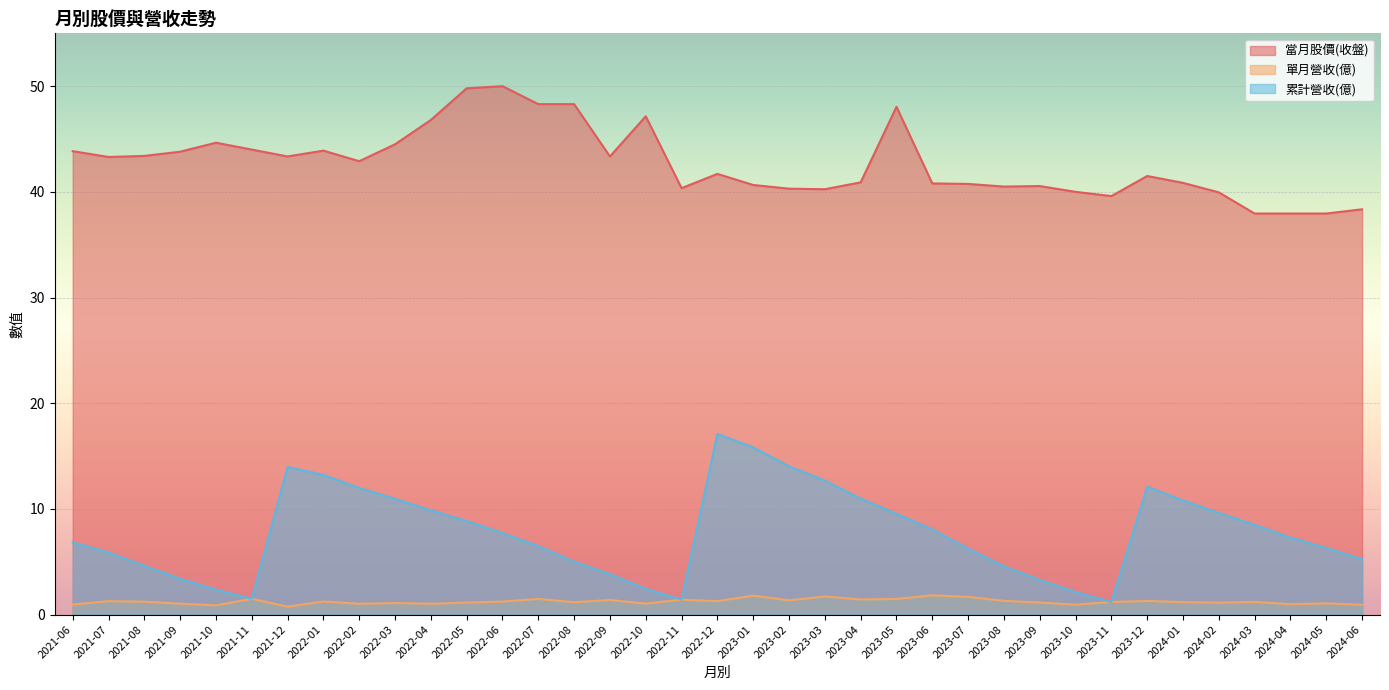

The 單月營收(億) series shows 1.1 at 2022-05. True or false?

True